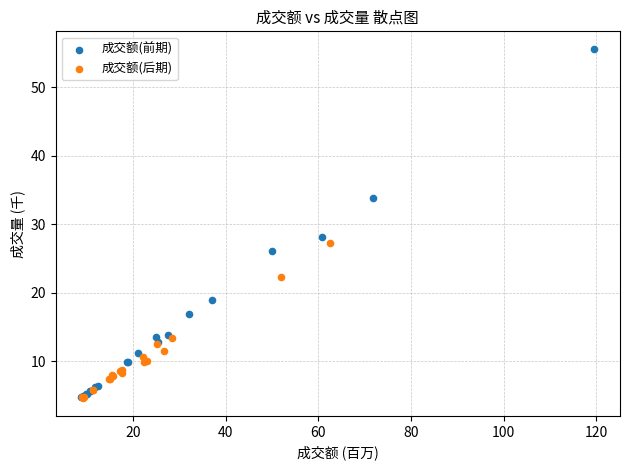

Which series reaches the maximum Y coordinate?

成交额(前期)